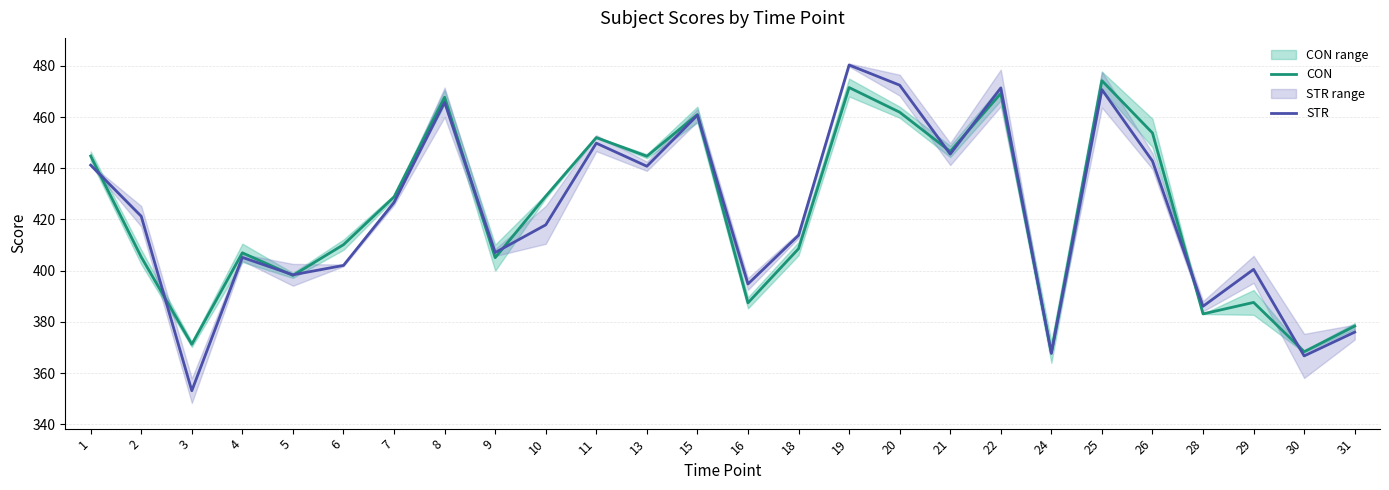

What is the difference between the highest and lowest values at 10?

11.2